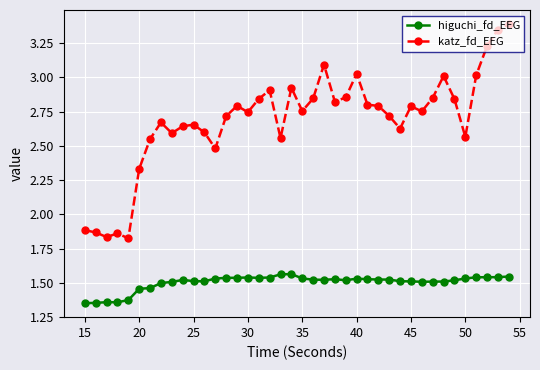

Count the number of categories in the chart.

40